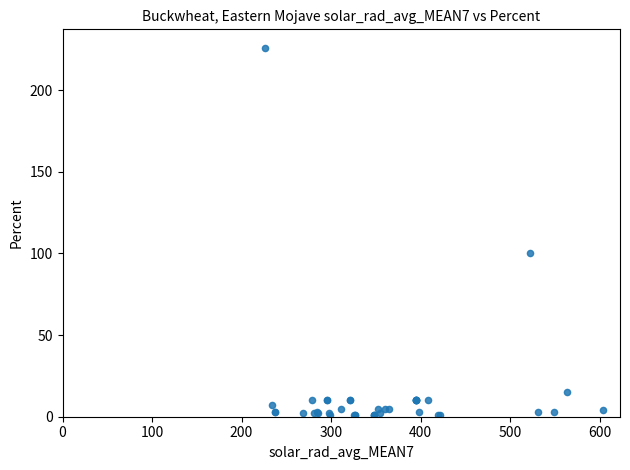

What Y value in the scatter plot is closest to 113?

100